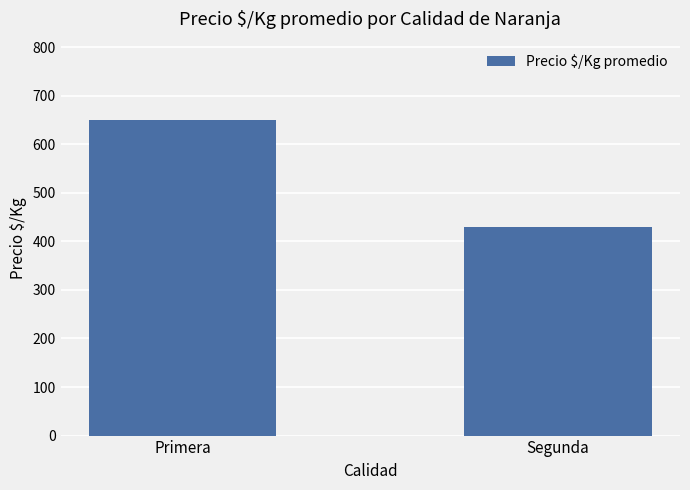

Reading right to left, transcribe all the data shown in this chart.

Segunda=429.2	Primera=649.1